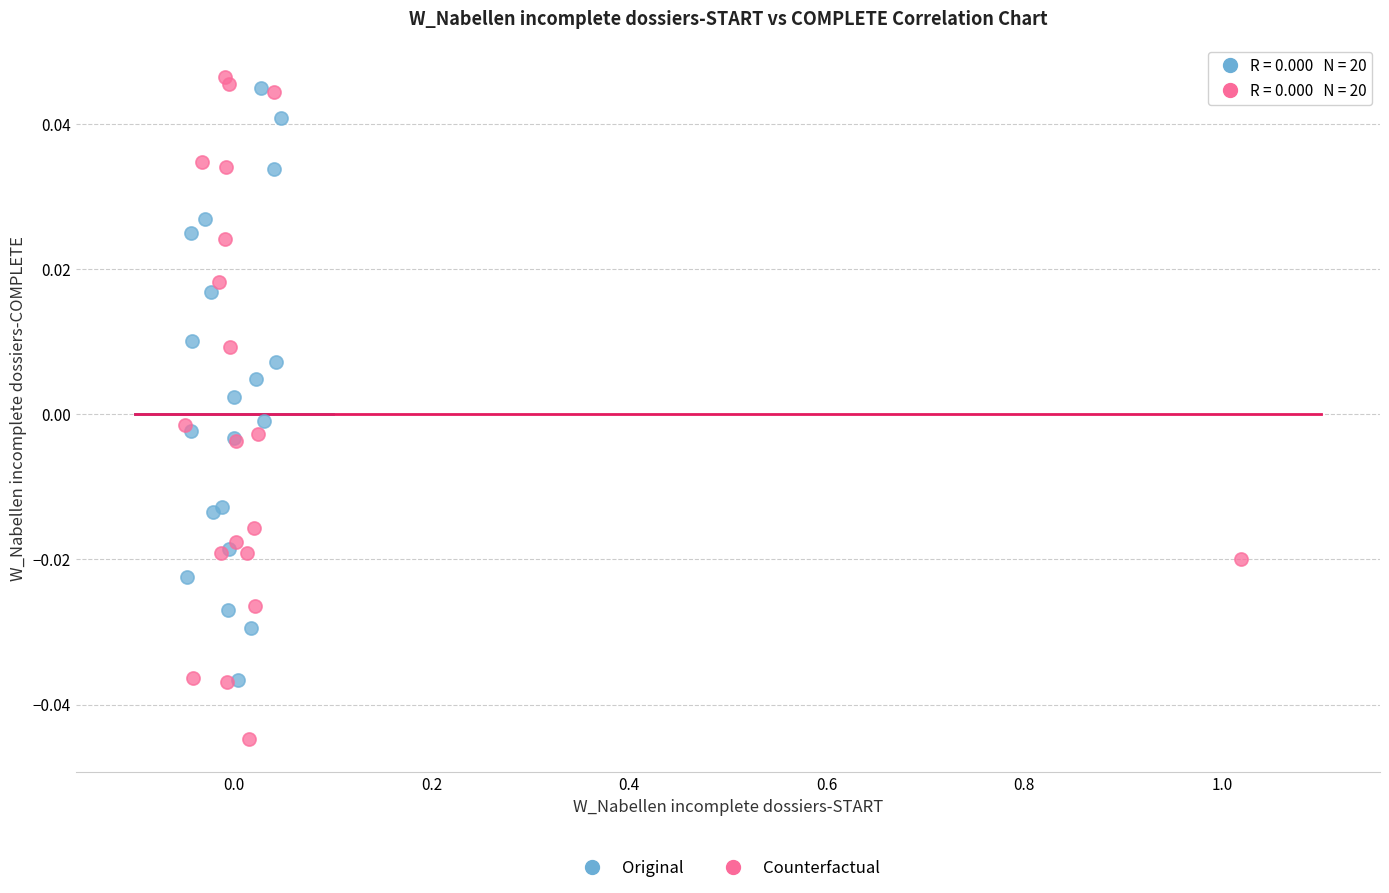

Which series has the widest spread of Y values?

Counterfactual